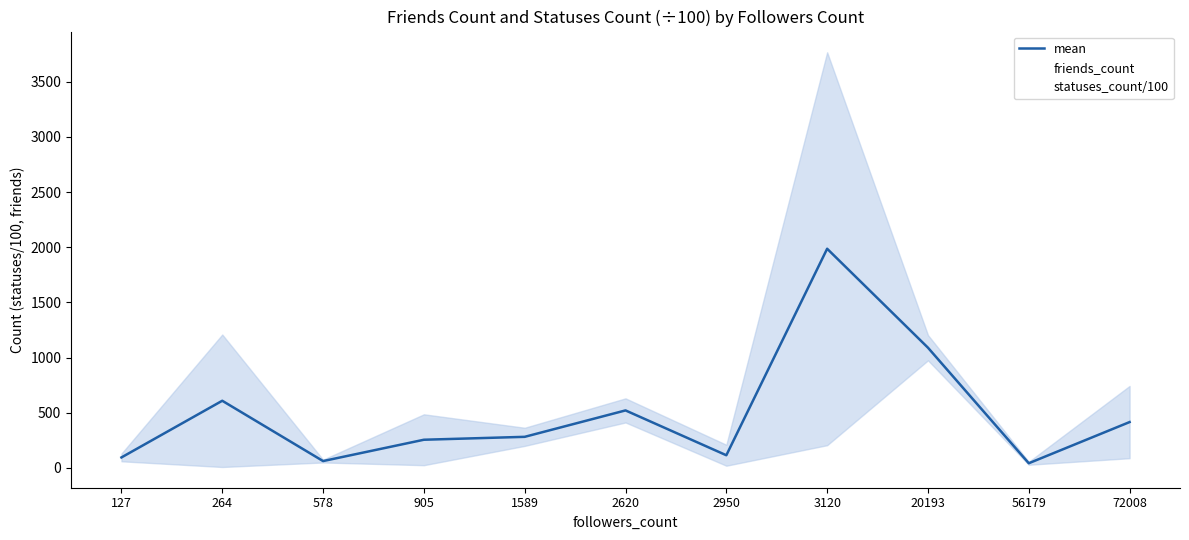

Reading right to left, extract all data points from this chart.

mean: 415.6	42.4	1089.7	1986.5	114.9	521.3	281.8	255.4	62.2	608.8	95.1
friends_count: 743.0	56.0	975.0	3767.0	20.0	412.0	364.0	486.0	75.0	1209.0	130.0
statuses_count/100: 88.2	28.8	1204.3	206.0	209.8	630.5	199.7	24.9	49.4	8.5	60.1